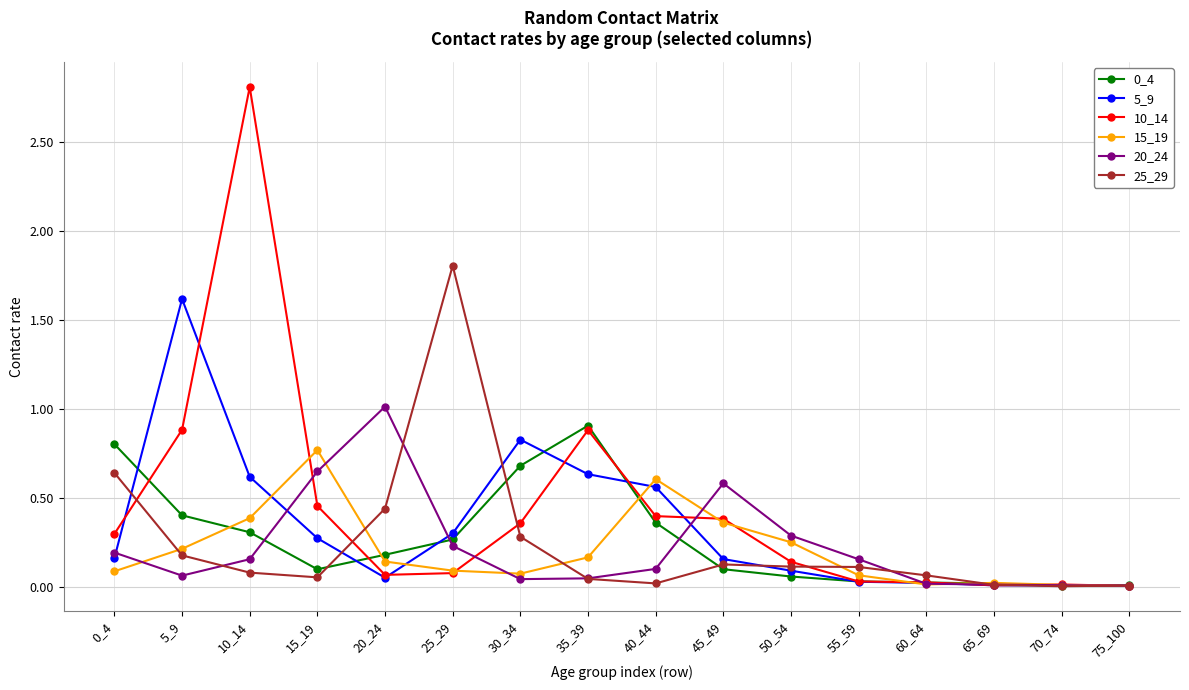

At which category does 0_4 reach its first local valley?

15_19